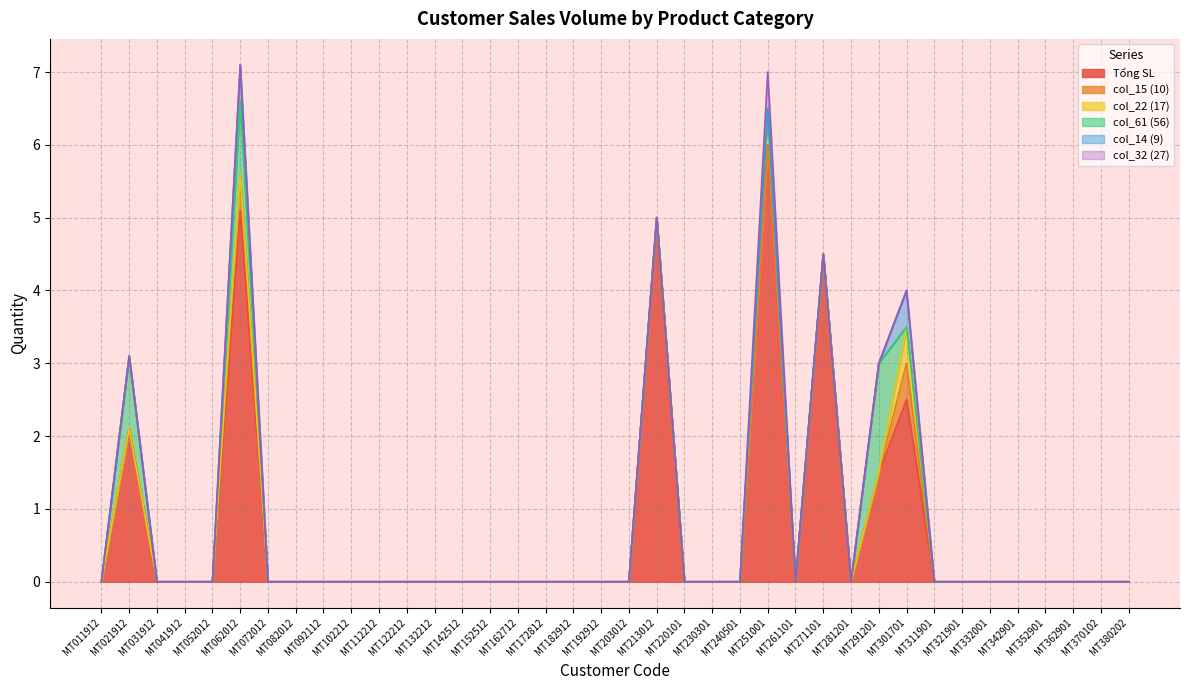

What is the difference between the maximum and minimum values in the col_32 (27) series?

0.5